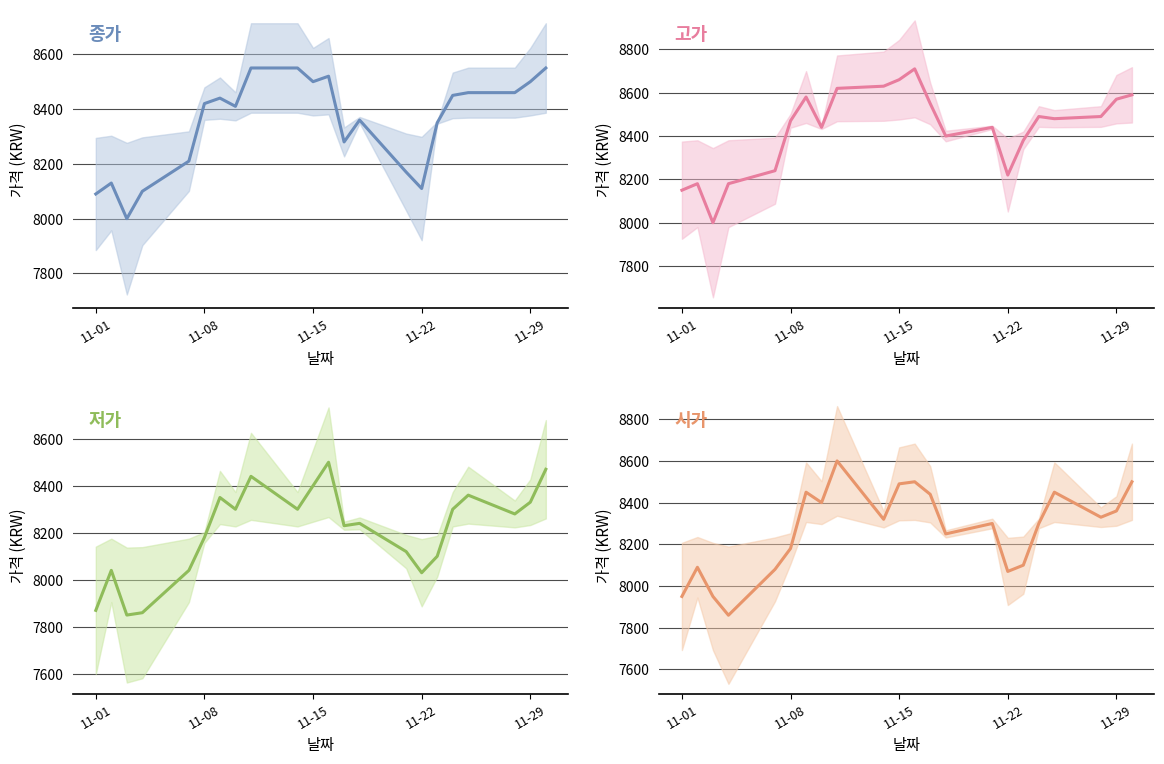

In 시가, how many points are lower than both neighbors (excluding endpoints)?

6